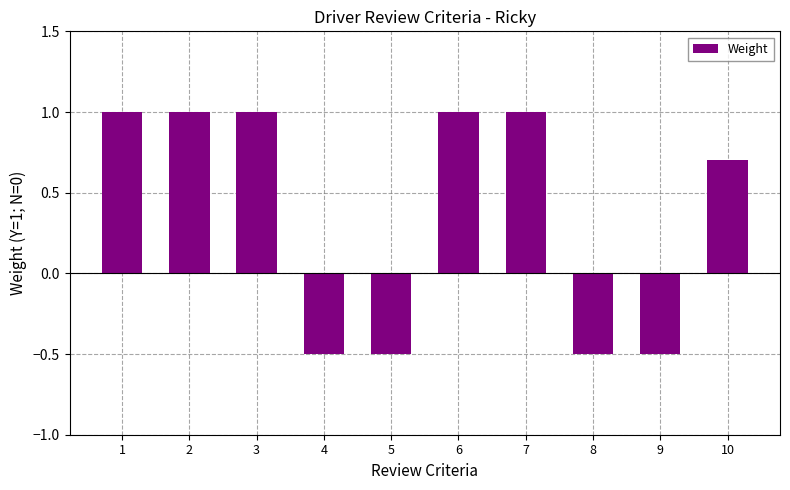

What is the change in value from 2 to 10?

-0.3